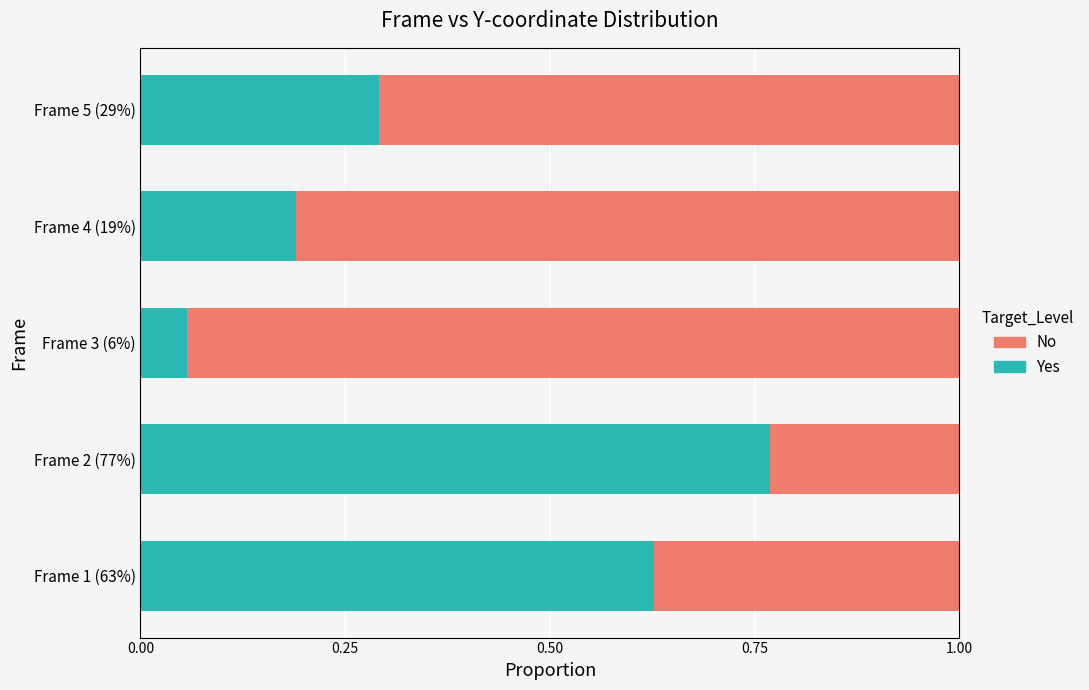

At which label does Yes reach its peak?

Frame 2 (77%)